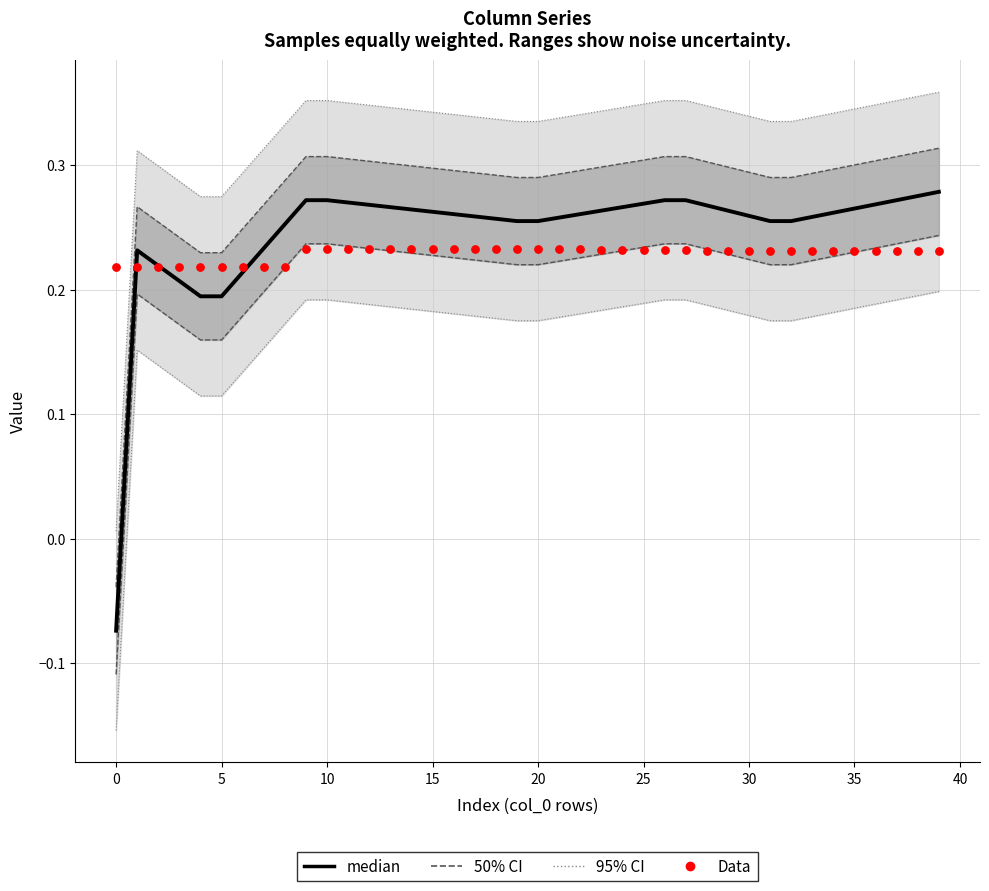

What is the total value across all series at 26?

0.5